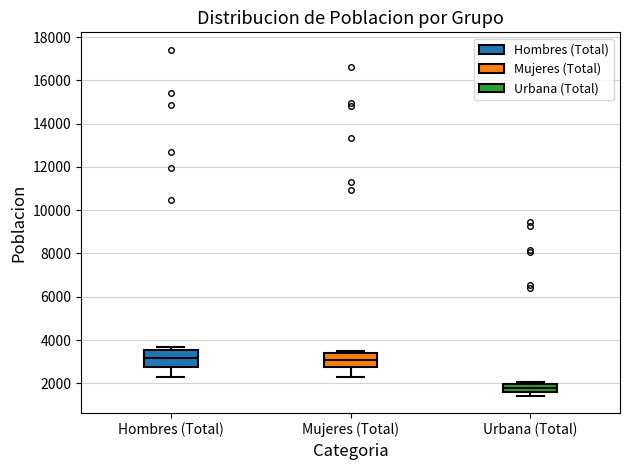

Reading left to right, transcribe this box plot: for each box, give where its median line is, the range the box spans, and where its two whiskers end, as read against the y-axis. The values are not printed on the chart, so give them approximately, as read against the axis.

Hombres (Total): median 3200, box 2800 to 3600, whiskers 2200 to 3600 (just above the box's upper edge)
Mujeres (Total): median 3000, box 2800 to 3400, whiskers 2200 to 3400 (just above the box's upper edge)
Urbana (Total): median 1800, box 1600 to 2000, whiskers 1400 to 2000 (just above the box's upper edge)